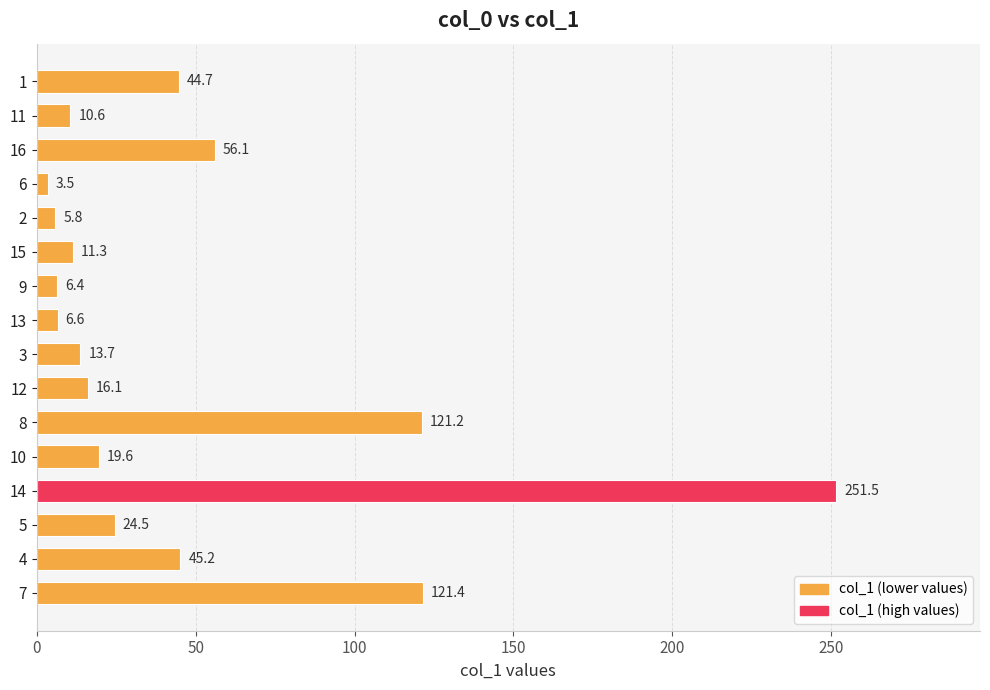

What is the label of the 2nd bar from the top?

11